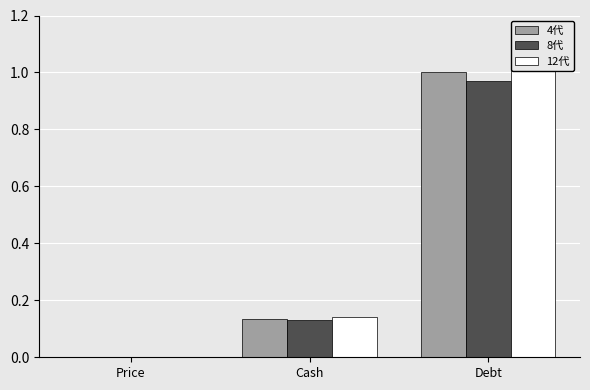

Reading left to right, extract all data points from this chart.

4代: 0.0	0.1	1.0
8代: 0.0	0.1	1.0
12代: 0.0	0.1	1.1